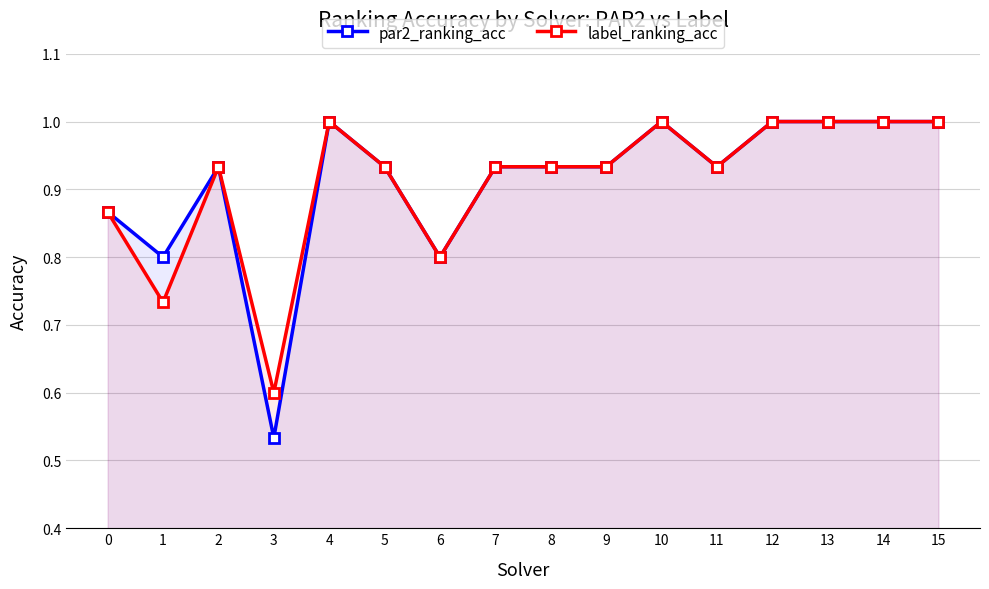

True or false: par2_ranking_acc has a value of 0.8 at 6.

True